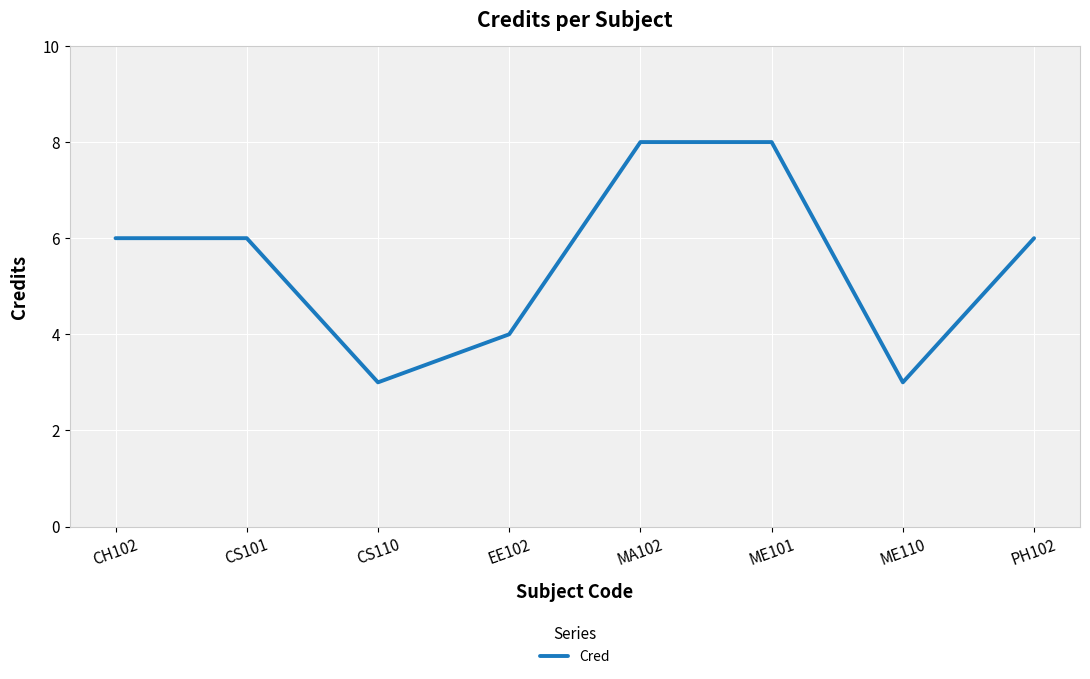

How many lines are shown in the chart?

1